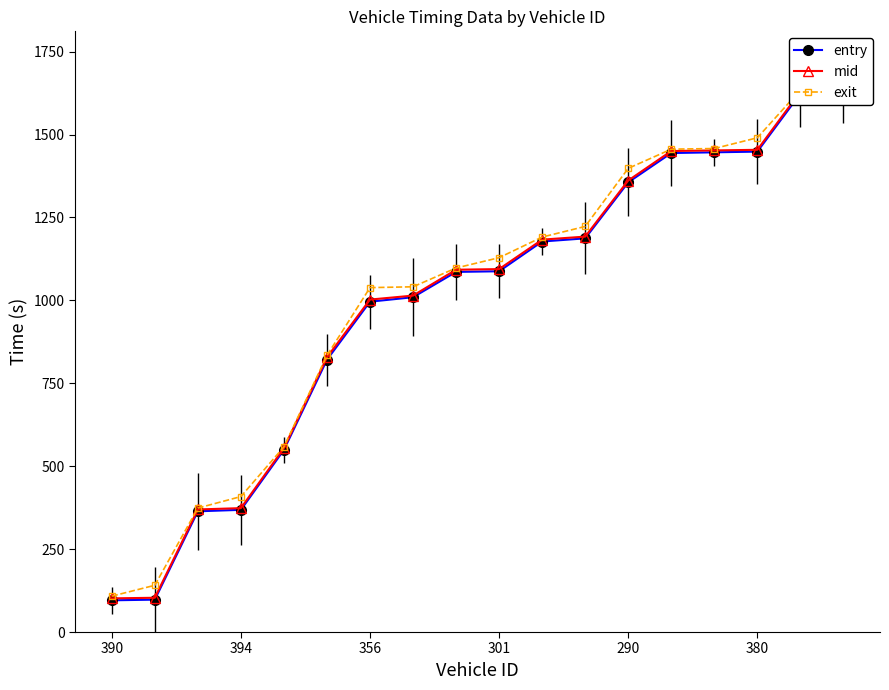

How many lines are shown in the chart?

3